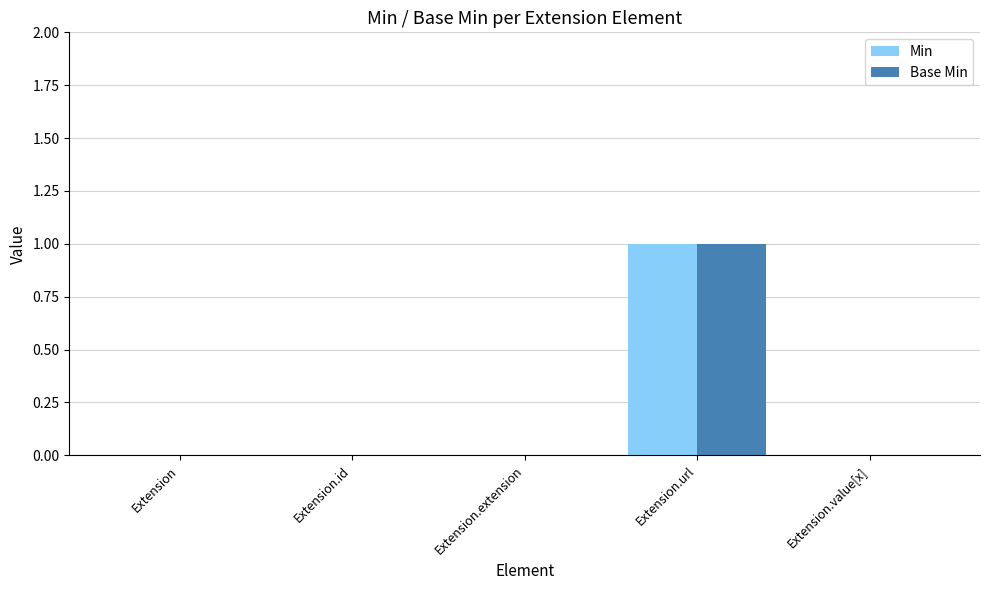

Does the chart contain stacked bars?

No